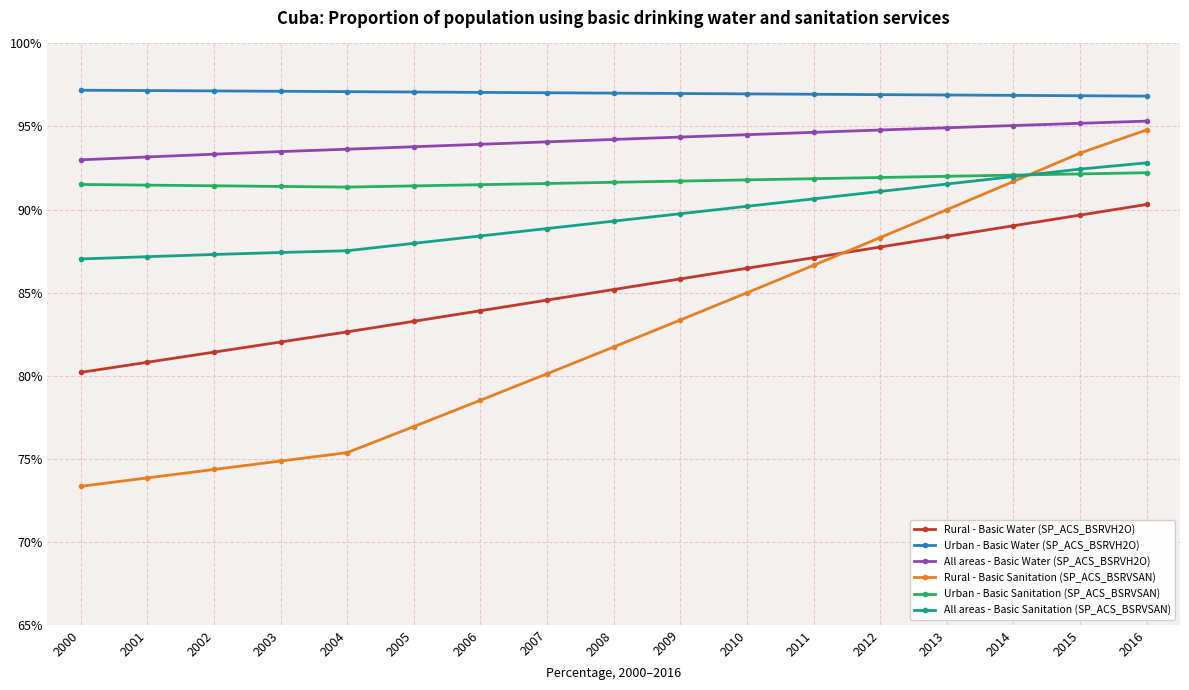

What is the value of the All areas - Basic Sanitation (SP_ACS_BSRVSAN) point at the 7th from the left?

88.4